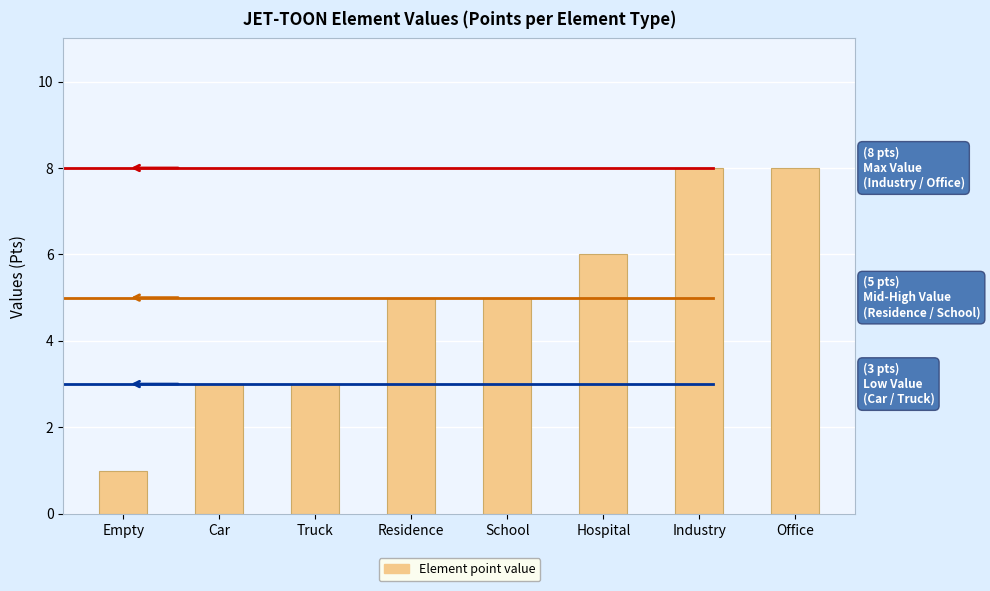

How many bars are there in total?

8